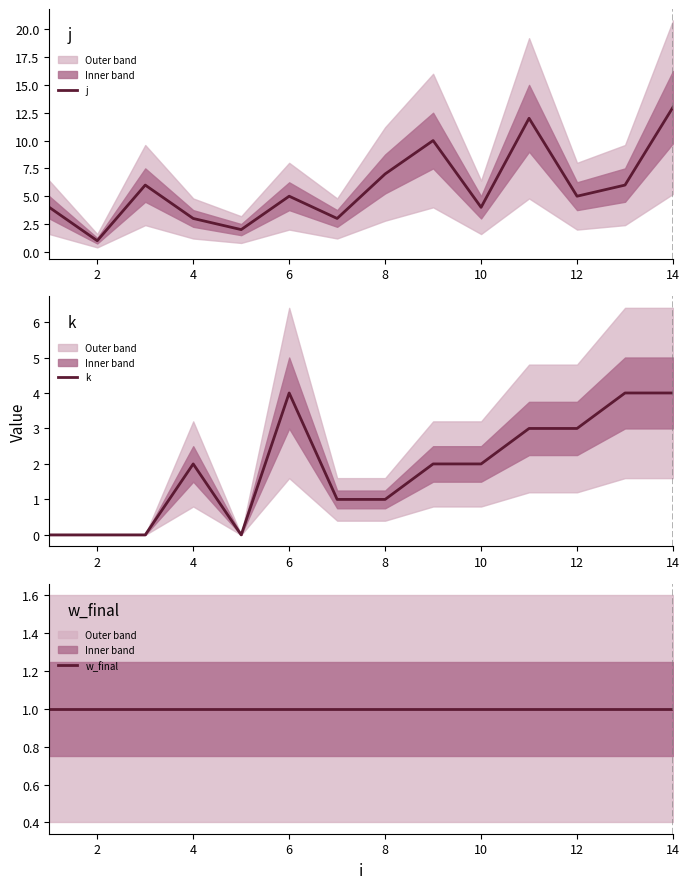

Reading right to left, extract all data points from this chart.

j: 13	6	5	12	4	10	7	3	5	2	3	6	1	4
k: 4	4	3	3	2	2	1	1	4	0	2	0	0	0
w_final: 1	1	1	1	1	1	1	1	1	1	1	1	1	1